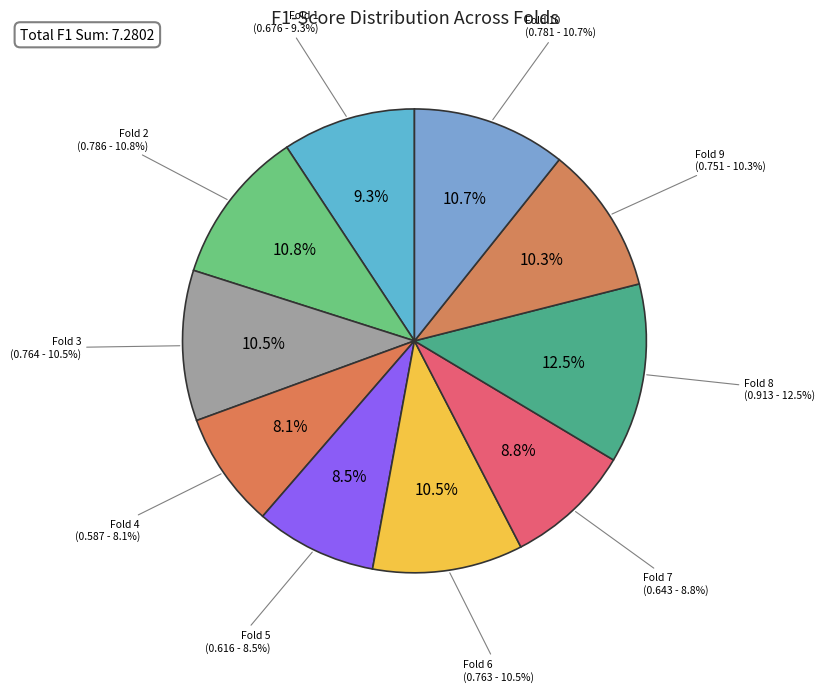

Does Fold 9 represent more than half of the total?

No